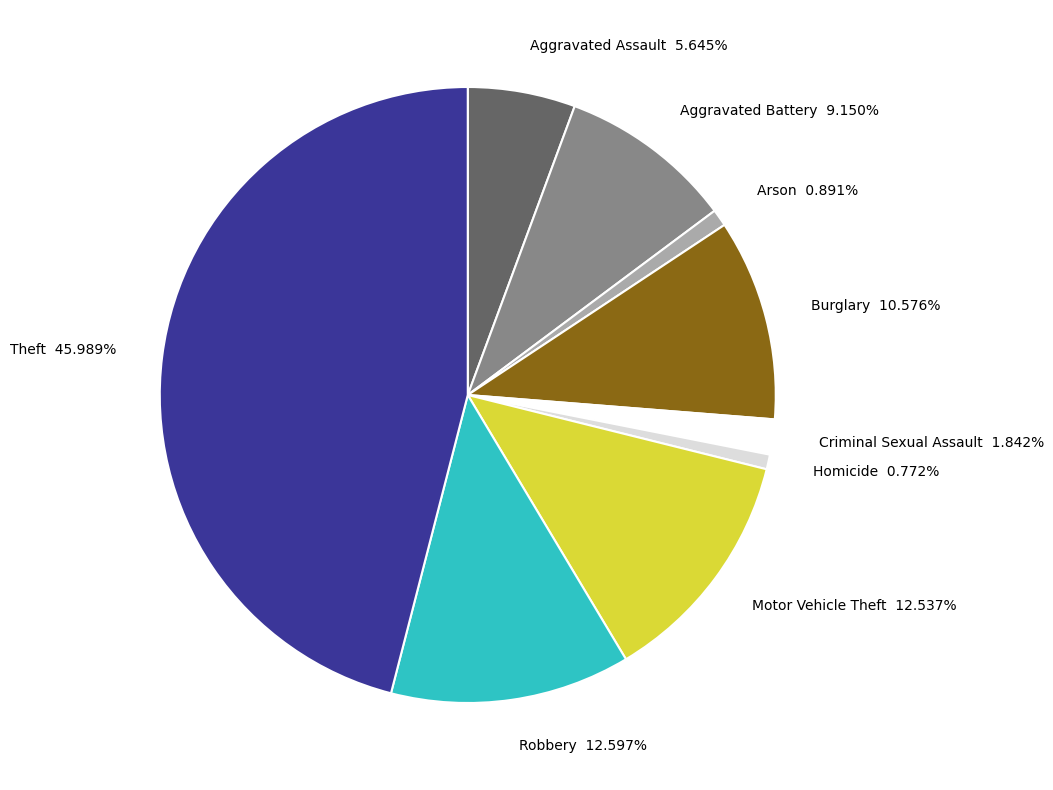

Do Theft 45.989% and Motor Vehicle Theft 12.537% together represent more than half of the pie?

Yes